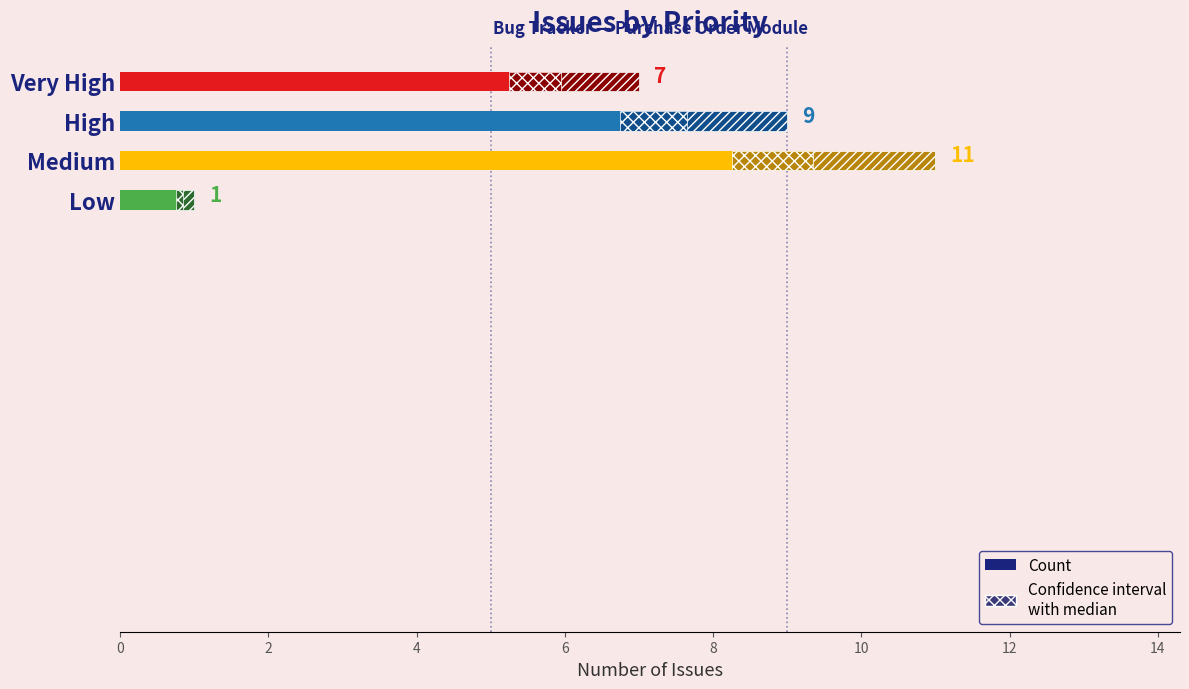

What is the difference between the second highest and second lowest values?

2